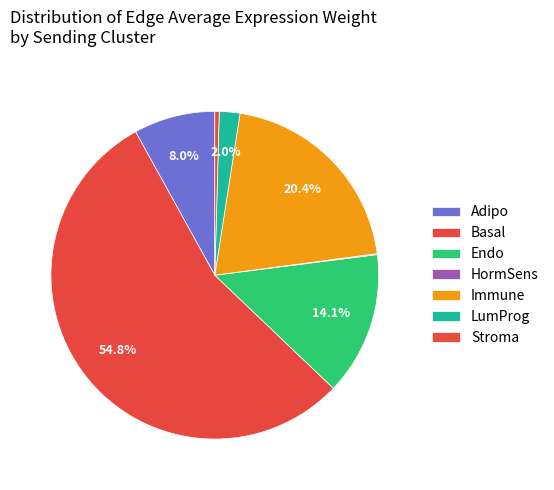

To the nearest percent, what is the average slice percentage?

14%